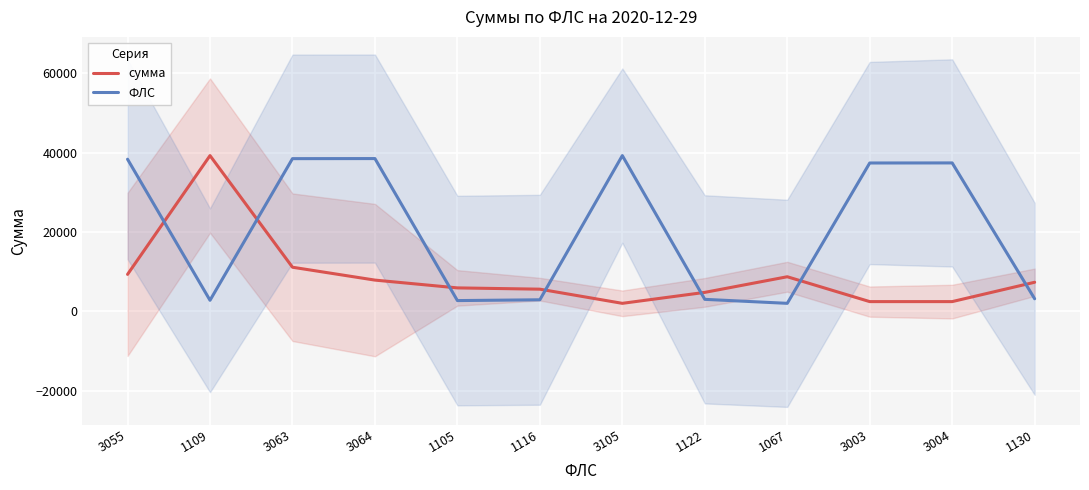

The ФЛС series shows 966.1 at 1122. True or false?

False